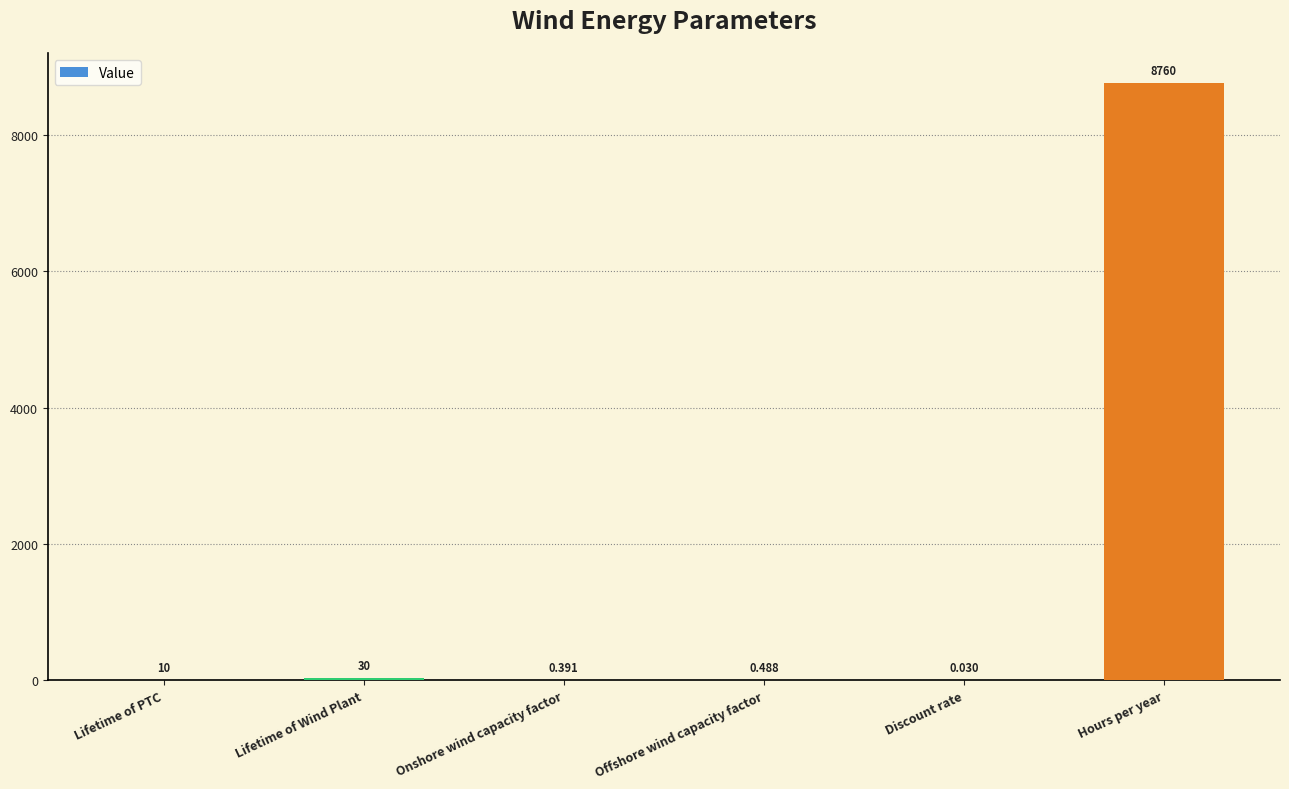

Which label corresponds to the largest value in the chart?

Hours per year